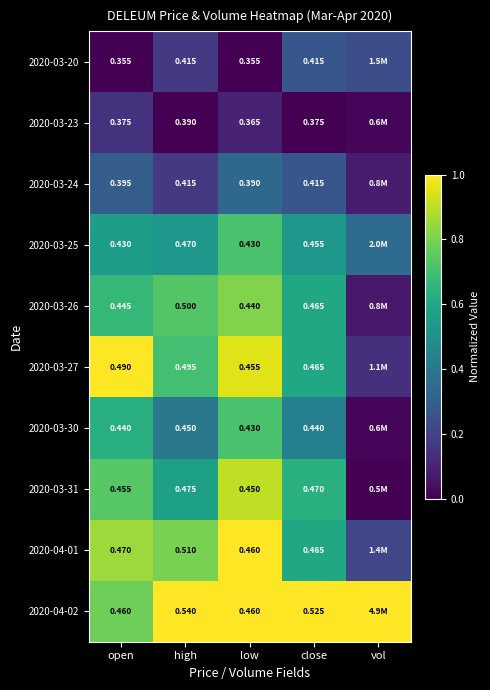

At how many categories does at least one series exceed 0?

5